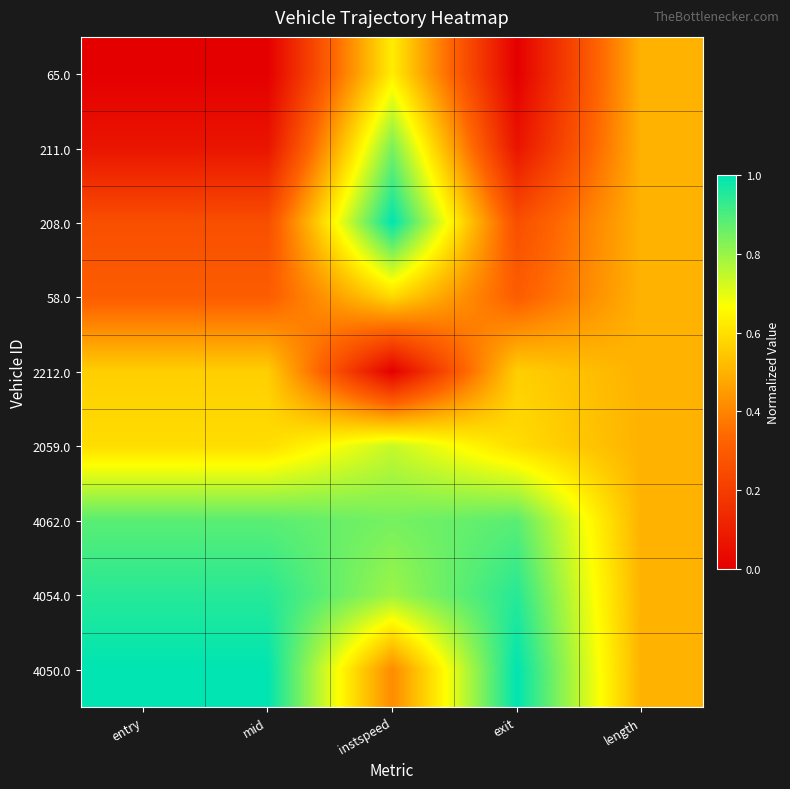

What is the greatest value displayed?

1.0